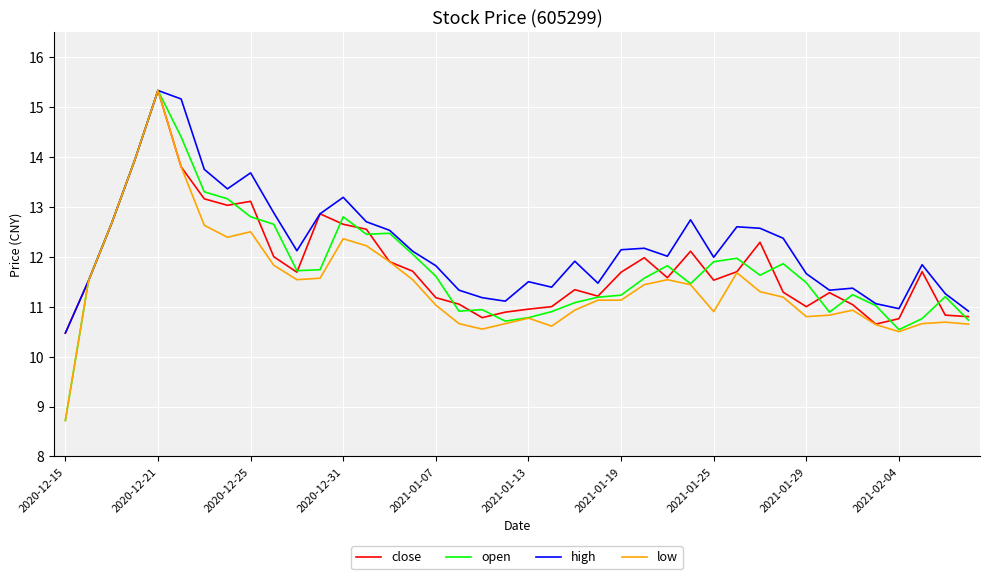

Which series has the largest total across all categories?

high